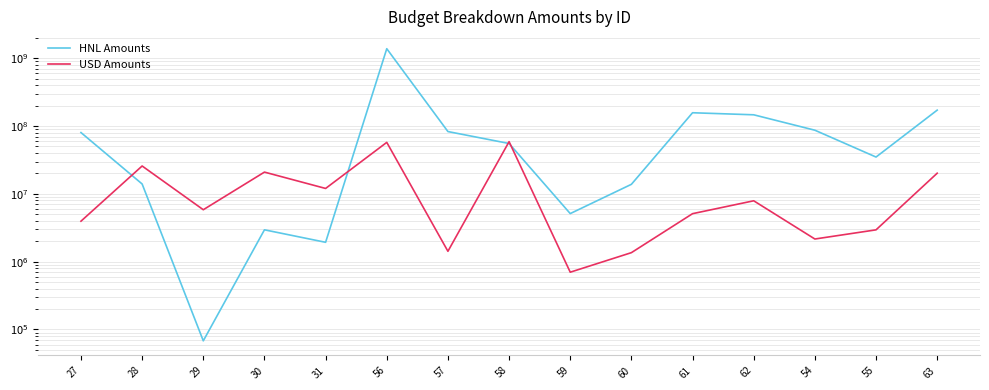

Between 28 and 61, which is larger?

61